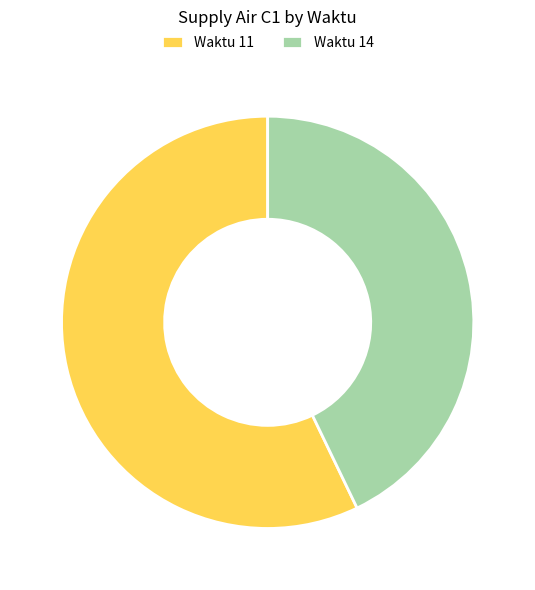

How many slices are in this pie chart?

2